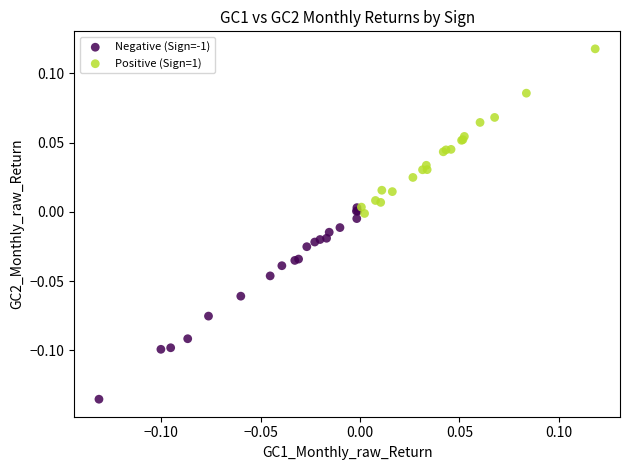

Which series reaches the minimum Y coordinate?

Negative (Sign=-1)